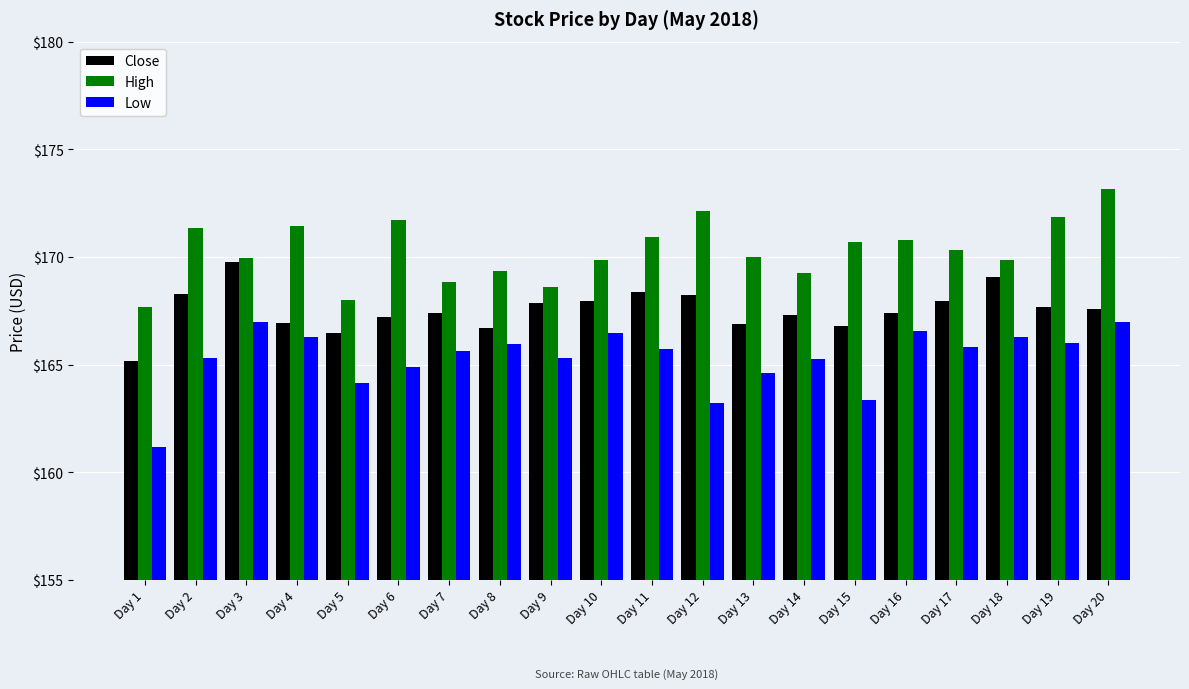

What is the total value across all series at Day 10?

504.3